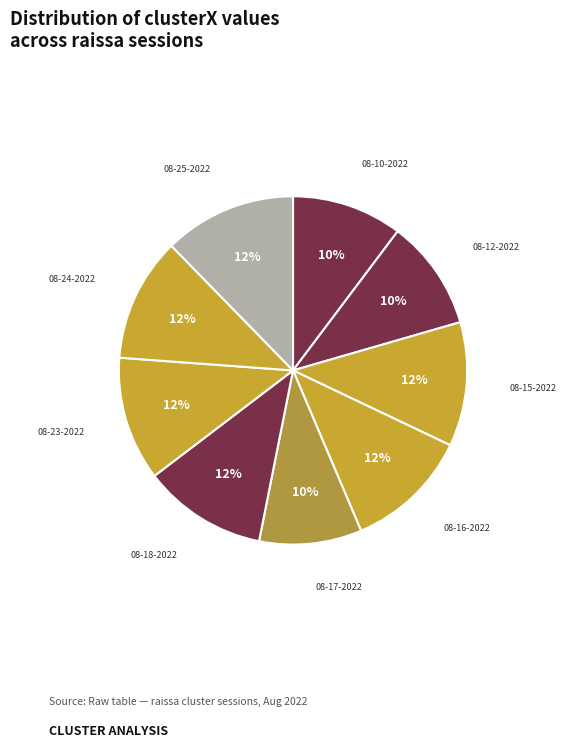

To the nearest percent, what portion does 08-18-2022 represent?

12%